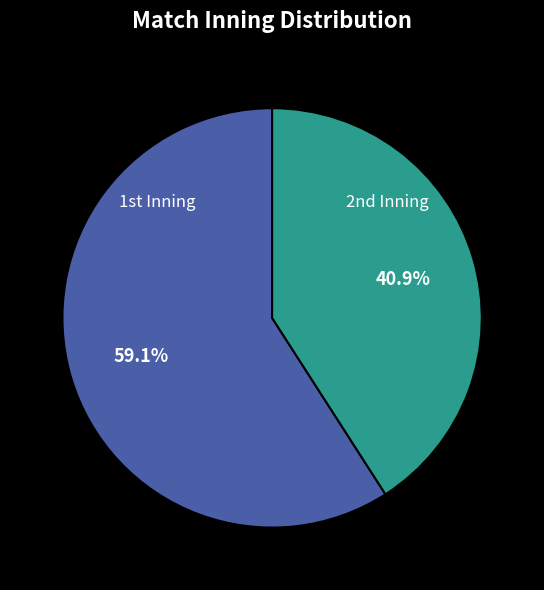

Does any single category account for the majority?

Yes